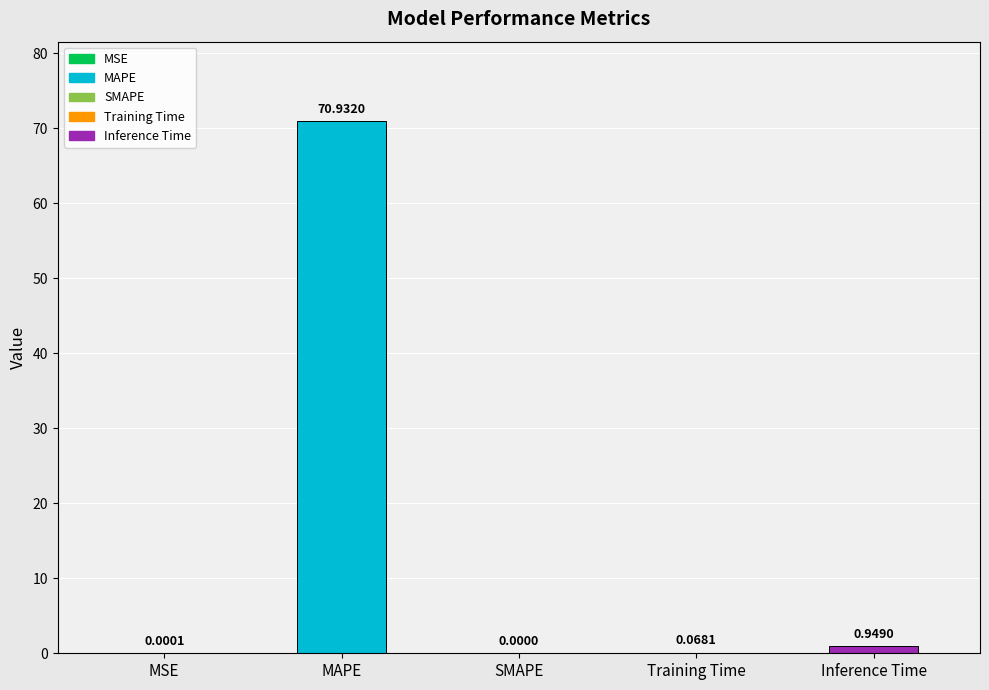

At which category does the chart reach its peak across all series?

MAPE